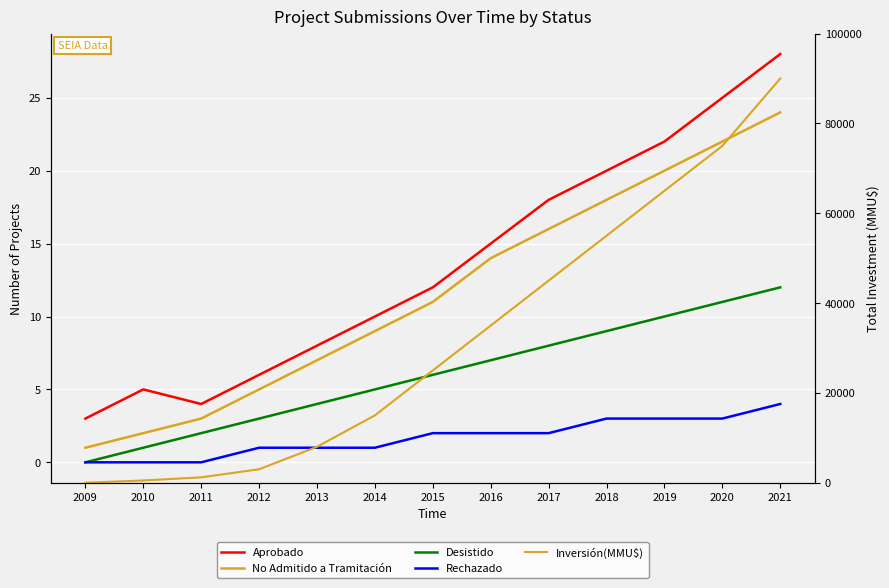

Reading left to right, list all the values displayed in this chart.

Aprobado: 3	5	4	6	8	10	12	15	18	20	22	25	28
No Admitido a Tramitación: 1	2	3	5	7	9	11	14	16	18	20	22	24
Desistido: 0	1	2	3	4	5	6	7	8	9	10	11	12
Rechazado: 0	0	0	1	1	1	2	2	2	3	3	3	4
Inversión(MMU$): 0	500	1200	3000	8000	15000	25000	35000	45000	55000	65000	75000	90000